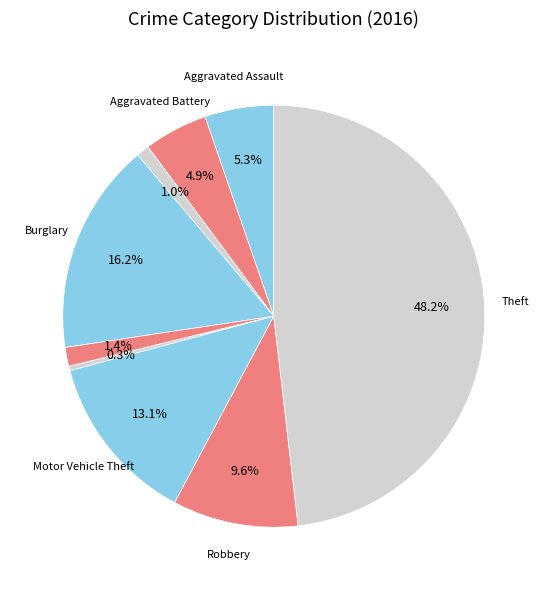

How many slices are in this pie chart?

9